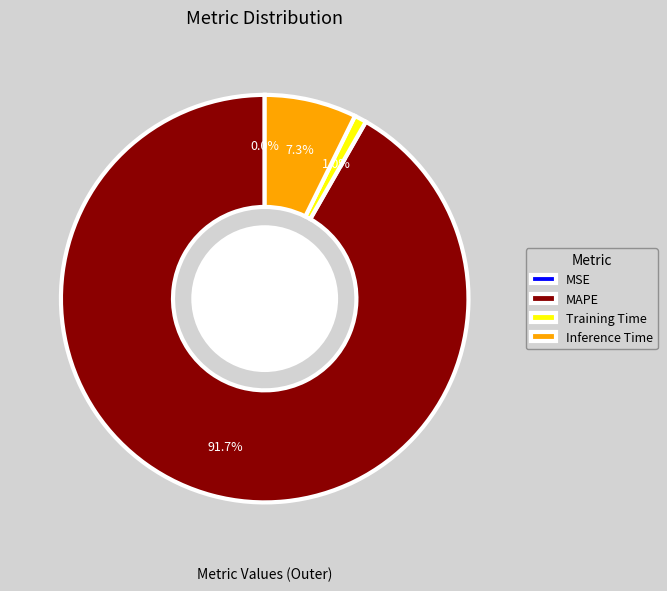

To the nearest percent, what is the average slice percentage?

25%